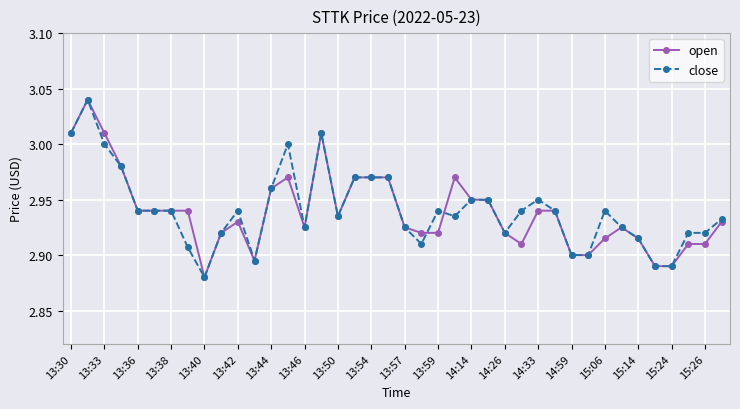

At how many categories does at least one series exceed 2?

40